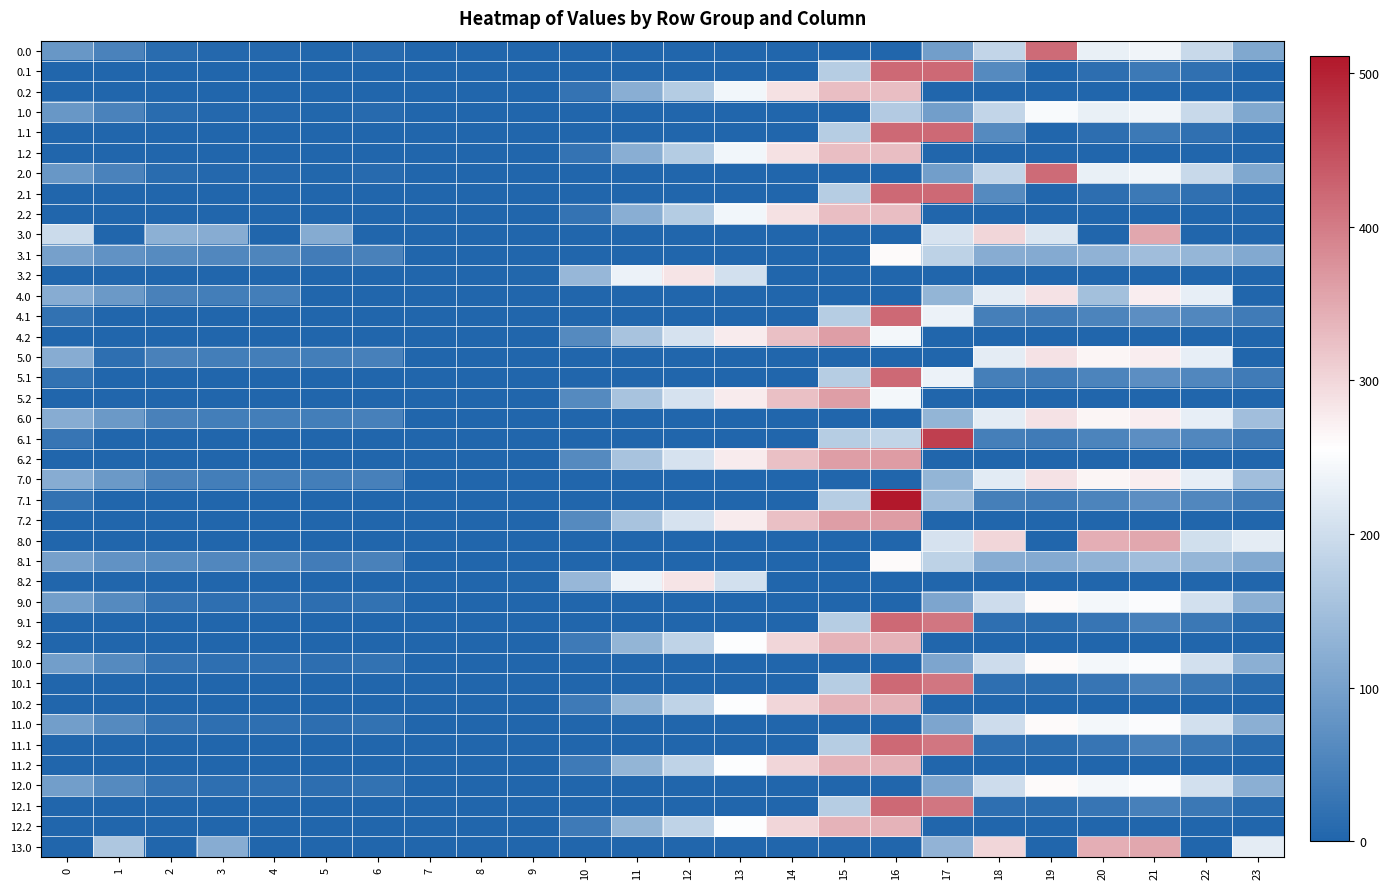

Reading left to right, transcribe all the data shown in this chart.

0.0: 0=82.0	1=49.5	2=10.3	3=4.4	4=4.9	5=3.8	6=8.0	7=0.0	8=0.0	9=0.0	10=0.0	11=0.0	12=0.0	13=0.0	14=0.0	15=0.0	16=0.0	17=94.8	18=186.7	19=417.6	20=229.9	21=238.4	22=192.3	23=111.3
0.1: 0=0.0	1=0.0	2=0.0	3=0.0	4=0.0	5=0.0	6=0.0	7=0.0	8=0.0	9=0.0	10=0.0	11=0.0	12=0.0	13=0.0	14=0.0	15=173.1	16=421.0	17=421.0	18=61.8	19=0.2	20=14.5	21=32.4	22=19.9	23=0.0
0.2: 0=0.0	1=0.0	2=0.0	3=0.0	4=0.0	5=0.0	6=0.0	7=0.0	8=0.0	9=0.0	10=23.5	11=120.6	12=171.2	13=240.4	14=287.4	15=325.8	16=326.6	17=0.0	18=0.0	19=0.0	20=0.0	21=0.0	22=0.0	23=0.0
1.0: 0=82.0	1=49.5	2=10.3	3=4.4	4=4.9	5=3.8	6=8.0	7=0.0	8=0.0	9=0.0	10=0.0	11=0.0	12=0.0	13=0.0	14=0.0	15=0.0	16=168.4	17=94.8	18=186.7	19=249.2	20=229.9	21=238.4	22=192.3	23=111.3
1.1: 0=0.0	1=0.0	2=0.0	3=0.0	4=0.0	5=0.0	6=0.0	7=0.0	8=0.0	9=0.0	10=0.0	11=0.0	12=0.0	13=0.0	14=0.0	15=173.1	16=421.0	17=421.0	18=61.8	19=0.2	20=14.5	21=32.4	22=19.9	23=0.0
1.2: 0=0.0	1=0.0	2=0.0	3=0.0	4=0.0	5=0.0	6=0.0	7=0.0	8=0.0	9=0.0	10=23.5	11=120.6	12=171.2	13=240.4	14=287.4	15=325.8	16=326.6	17=0.0	18=0.0	19=0.0	20=0.0	21=0.0	22=0.0	23=0.0
2.0: 0=82.0	1=49.5	2=10.3	3=4.4	4=4.9	5=3.8	6=8.0	7=0.0	8=0.0	9=0.0	10=0.0	11=0.0	12=0.0	13=0.0	14=0.0	15=0.0	16=0.0	17=94.8	18=186.7	19=417.6	20=229.9	21=238.4	22=192.3	23=111.3
2.1: 0=0.0	1=0.0	2=0.0	3=0.0	4=0.0	5=0.0	6=0.0	7=0.0	8=0.0	9=0.0	10=0.0	11=0.0	12=0.0	13=0.0	14=0.0	15=173.1	16=421.0	17=421.0	18=61.8	19=0.2	20=14.5	21=32.4	22=19.9	23=0.0
2.2: 0=0.0	1=0.0	2=0.0	3=0.0	4=0.0	5=0.0	6=0.0	7=0.0	8=0.0	9=0.0	10=23.5	11=120.6	12=171.2	13=240.4	14=287.4	15=325.8	16=326.6	17=0.0	18=0.0	19=0.0	20=0.0	21=0.0	22=0.0	23=0.0
3.0: 0=196.0	1=0.0	2=124.3	3=118.4	4=0.0	5=117.8	6=0.0	7=0.0	8=0.0	9=0.0	10=0.0	11=0.0	12=0.0	13=0.0	14=0.0	15=0.0	16=0.0	17=208.8	18=300.7	19=215.5	20=0.0	21=352.4	22=0.0	23=0.0
3.1: 0=98.6	1=75.1	2=61.9	3=56.7	4=53.6	5=39.7	6=46.2	7=0.0	8=0.0	9=0.0	10=0.0	11=0.0	12=0.0	13=0.0	14=0.0	15=0.0	16=261.3	17=180.6	18=119.4	19=114.2	20=128.5	21=146.4	22=133.9	23=113.4
3.2: 0=1.1	1=0.0	2=0.0	3=0.0	4=0.0	5=0.0	6=0.0	7=0.0	8=0.0	9=2.5	10=137.5	11=234.6	12=285.2	13=204.6	14=0.0	15=0.0	16=0.0	17=0.0	18=0.0	19=0.0	20=0.0	21=0.0	22=0.0	23=1.5
4.0: 0=119.0	1=86.5	2=47.3	3=41.4	4=41.9	5=0.0	6=0.0	7=0.0	8=0.0	9=0.0	10=0.0	11=0.0	12=0.0	13=0.0	14=0.0	15=0.0	16=0.0	17=131.8	18=223.7	19=286.2	20=151.4	21=275.4	22=229.3	23=0.0
4.1: 0=21.6	1=0.0	2=0.0	3=0.0	4=0.0	5=0.0	6=0.0	7=0.0	8=0.0	9=0.0	10=0.0	11=0.0	12=0.0	13=0.0	14=0.0	15=173.1	16=421.0	17=234.5	18=42.4	19=37.2	20=51.5	21=69.4	22=56.9	23=36.4
4.2: 0=0.0	1=0.0	2=0.0	3=0.0	4=0.0	5=0.0	6=0.0	7=0.0	8=0.0	9=0.0	10=60.5	11=157.6	12=208.2	13=277.4	14=324.4	15=362.8	16=242.7	17=0.0	18=0.0	19=0.0	20=0.0	21=0.0	22=0.0	23=0.0
5.0: 0=119.0	1=17.1	2=47.3	3=41.4	4=41.9	5=40.8	6=45.0	7=0.0	8=0.0	9=0.0	10=0.0	11=0.0	12=0.0	13=0.0	14=0.0	15=0.0	16=0.0	17=0.0	18=223.7	19=286.2	20=266.9	21=275.4	22=229.3	23=0.0
5.1: 0=21.6	1=0.0	2=0.0	3=0.0	4=0.0	5=0.0	6=0.0	7=0.0	8=0.0	9=0.0	10=0.0	11=0.0	12=0.0	13=0.0	14=0.0	15=173.1	16=421.0	17=234.5	18=42.4	19=37.2	20=51.5	21=69.4	22=56.9	23=36.4
5.2: 0=0.0	1=0.0	2=0.0	3=0.0	4=0.0	5=0.0	6=0.0	7=0.0	8=0.0	9=0.0	10=60.5	11=157.6	12=208.2	13=277.4	14=324.4	15=362.8	16=242.7	17=0.0	18=0.0	19=0.0	20=0.0	21=0.0	22=0.0	23=0.0
6.0: 0=118.7	1=86.5	2=47.3	3=41.4	4=41.9	5=40.8	6=45.0	7=0.0	8=0.0	9=0.0	10=0.0	11=0.0	12=0.0	13=0.0	14=0.0	15=0.0	16=0.0	17=131.8	18=223.7	19=286.2	20=266.9	21=275.4	22=229.3	23=148.3
6.1: 0=26.3	1=0.0	2=0.0	3=0.0	4=0.0	5=0.0	6=0.0	7=0.0	8=0.0	9=0.0	10=0.0	11=0.0	12=0.0	13=0.0	14=0.0	15=173.1	16=184.3	17=466.6	18=42.4	19=37.2	20=51.5	21=69.4	22=56.9	23=36.4
6.2: 0=0.0	1=0.0	2=0.0	3=0.0	4=0.0	5=0.0	6=0.0	7=0.0	8=0.0	9=0.0	10=60.5	11=157.6	12=208.2	13=277.4	14=324.4	15=362.8	16=363.6	17=0.0	18=0.0	19=0.0	20=0.0	21=0.0	22=0.0	23=0.0
7.0: 0=119.0	1=86.5	2=47.3	3=41.4	4=41.9	5=40.8	6=45.0	7=0.0	8=0.0	9=0.0	10=0.0	11=0.0	12=0.0	13=0.0	14=0.0	15=0.0	16=0.0	17=131.8	18=223.4	19=286.2	20=266.9	21=275.4	22=229.3	23=148.3
7.1: 0=21.6	1=0.0	2=0.0	3=0.0	4=0.0	5=0.0	6=0.0	7=0.0	8=0.0	9=0.0	10=0.0	11=0.0	12=0.0	13=0.0	14=0.0	15=173.1	16=511.0	17=144.5	18=42.4	19=37.2	20=51.5	21=69.4	22=56.9	23=36.4
7.2: 0=0.0	1=0.0	2=0.0	3=0.0	4=0.0	5=0.0	6=0.0	7=0.0	8=0.0	9=0.0	10=60.5	11=157.6	12=208.2	13=277.4	14=324.4	15=362.8	16=363.6	17=0.0	18=0.0	19=0.0	20=0.0	21=0.0	22=0.0	23=0.0
8.0: 0=0.0	1=0.0	2=0.0	3=0.0	4=0.0	5=0.0	6=0.0	7=0.0	8=0.0	9=0.0	10=0.0	11=0.0	12=0.0	13=0.0	14=0.0	15=0.0	16=0.0	17=208.8	18=300.7	19=0.0	20=343.9	21=352.4	22=202.8	23=225.3
8.1: 0=98.6	1=75.1	2=61.9	3=56.7	4=53.6	5=39.7	6=46.2	7=0.0	8=0.0	9=0.0	10=0.0	11=0.0	12=0.0	13=0.0	14=0.0	15=0.0	16=261.3	17=180.6	18=119.4	19=114.2	20=128.5	21=146.4	22=133.9	23=113.4
8.2: 0=1.1	1=0.0	2=0.0	3=0.0	4=0.0	5=0.0	6=0.0	7=0.0	8=0.0	9=2.5	10=137.5	11=234.6	12=285.2	13=204.6	14=0.0	15=0.0	16=0.0	17=0.0	18=0.0	19=0.0	20=0.0	21=0.0	22=0.0	23=1.5
9.0: 0=94.0	1=61.5	2=22.3	3=16.4	4=17.3	5=15.8	6=20.0	7=0.0	8=0.0	9=0.0	10=0.0	11=0.0	12=0.0	13=0.0	14=0.0	15=0.0	16=0.0	17=106.8	18=198.7	19=261.2	20=241.9	21=250.4	22=204.3	23=123.3
9.1: 0=0.0	1=0.0	2=0.0	3=0.0	4=0.0	5=0.0	6=0.0	7=0.0	8=0.0	9=0.0	10=0.0	11=0.0	12=0.0	13=0.0	14=0.0	15=173.1	16=421.0	17=406.1	18=17.4	19=12.2	20=26.5	21=44.4	22=31.9	23=11.4
9.2: 0=0.0	1=0.0	2=0.0	3=0.0	4=0.0	5=0.0	6=0.0	7=0.0	8=0.0	9=0.0	10=35.5	11=132.6	12=183.2	13=252.4	14=299.4	15=337.8	16=338.6	17=0.0	18=0.0	19=0.0	20=0.0	21=0.0	22=0.0	23=0.0
10.0: 0=94.0	1=61.5	2=22.3	3=16.4	4=16.9	5=15.8	6=20.0	7=0.0	8=0.0	9=0.0	10=0.0	11=0.0	12=0.0	13=0.0	14=0.0	15=0.0	16=0.0	17=106.8	18=198.7	19=261.2	20=241.9	21=250.4	22=204.3	23=123.7
10.1: 0=0.0	1=0.0	2=0.0	3=0.0	4=0.0	5=0.0	6=0.0	7=0.0	8=0.0	9=0.0	10=0.0	11=0.0	12=0.0	13=0.0	14=0.0	15=173.1	16=421.0	17=406.1	18=17.4	19=12.2	20=26.5	21=44.4	22=31.9	23=11.4
10.2: 0=0.0	1=0.0	2=0.0	3=0.0	4=0.0	5=0.0	6=0.0	7=0.0	8=0.0	9=0.0	10=35.5	11=132.6	12=183.2	13=252.4	14=299.4	15=337.8	16=338.6	17=0.0	18=0.0	19=0.0	20=0.0	21=0.0	22=0.0	23=0.0
11.0: 0=94.0	1=61.5	2=22.3	3=16.4	4=16.9	5=15.8	6=20.0	7=0.0	8=0.0	9=0.0	10=0.0	11=0.0	12=0.0	13=0.0	14=0.0	15=0.0	16=0.0	17=106.8	18=198.7	19=261.2	20=241.9	21=250.4	22=204.3	23=123.7
11.1: 0=0.0	1=0.0	2=0.0	3=0.0	4=0.0	5=0.0	6=0.0	7=0.0	8=0.0	9=0.0	10=0.0	11=0.0	12=0.0	13=0.0	14=0.0	15=173.1	16=421.0	17=406.1	18=17.4	19=12.2	20=26.5	21=44.4	22=31.9	23=11.4
11.2: 0=0.0	1=0.0	2=0.0	3=0.0	4=0.0	5=0.0	6=0.0	7=0.0	8=0.0	9=0.0	10=35.5	11=132.6	12=183.2	13=252.4	14=299.4	15=337.8	16=338.6	17=0.0	18=0.0	19=0.0	20=0.0	21=0.0	22=0.0	23=0.0
12.0: 0=94.0	1=61.5	2=22.3	3=16.4	4=16.9	5=15.8	6=20.0	7=0.0	8=0.0	9=0.0	10=0.0	11=0.0	12=0.0	13=0.0	14=0.0	15=0.0	16=0.4	17=106.8	18=198.7	19=261.2	20=241.9	21=250.4	22=204.3	23=123.3
12.1: 0=0.0	1=0.0	2=0.0	3=0.0	4=0.0	5=0.0	6=0.0	7=0.0	8=0.0	9=0.0	10=0.0	11=0.0	12=0.0	13=0.0	14=0.0	15=173.1	16=421.0	17=406.1	18=17.4	19=12.2	20=26.5	21=44.4	22=31.9	23=11.4
12.2: 0=0.0	1=0.0	2=0.0	3=0.0	4=0.0	5=0.0	6=0.0	7=0.0	8=0.0	9=0.0	10=35.5	11=132.6	12=183.2	13=252.4	14=299.4	15=337.8	16=338.6	17=0.0	18=0.0	19=0.0	20=0.0	21=0.0	22=0.0	23=0.0
13.0: 0=0.0	1=163.5	2=0.0	3=118.4	4=0.0	5=0.0	6=0.0	7=0.0	8=0.0	9=0.0	10=0.0	11=0.0	12=0.0	13=0.0	14=0.0	15=0.0	16=0.0	17=129.8	18=300.7	19=0.0	20=343.9	21=352.4	22=0.0	23=225.3